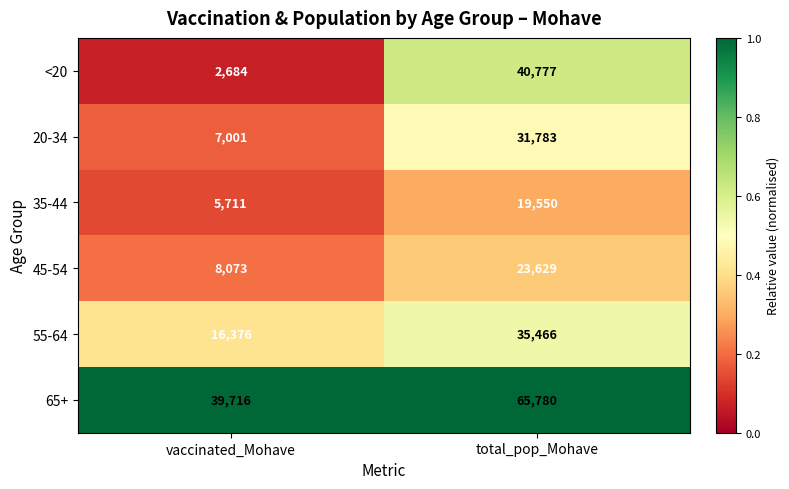

Where is 65+ nearest to the value 52748?

vaccinated_Mohave